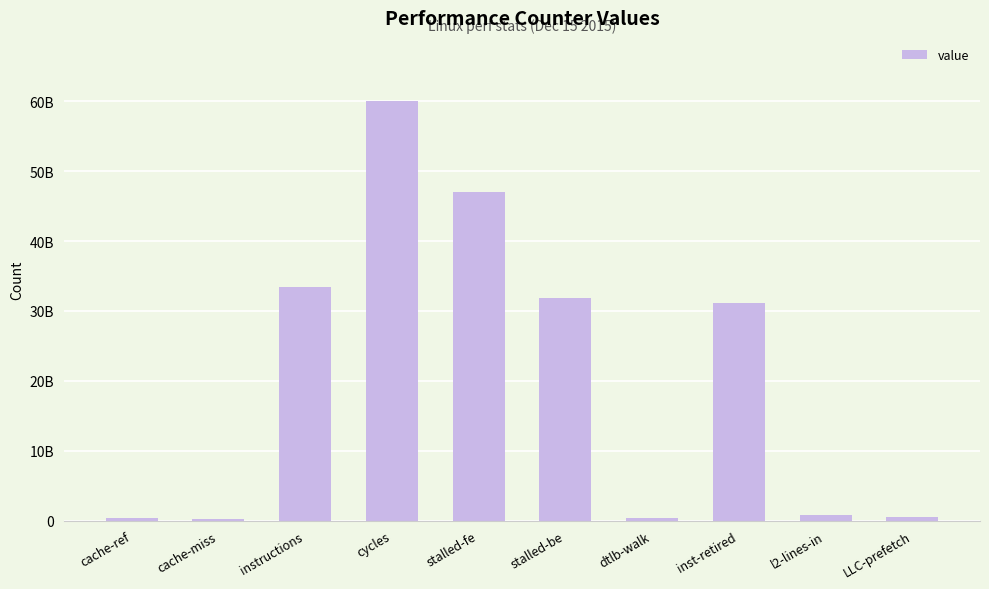

Are the bars grouped side by side (vs. stacked)?

No